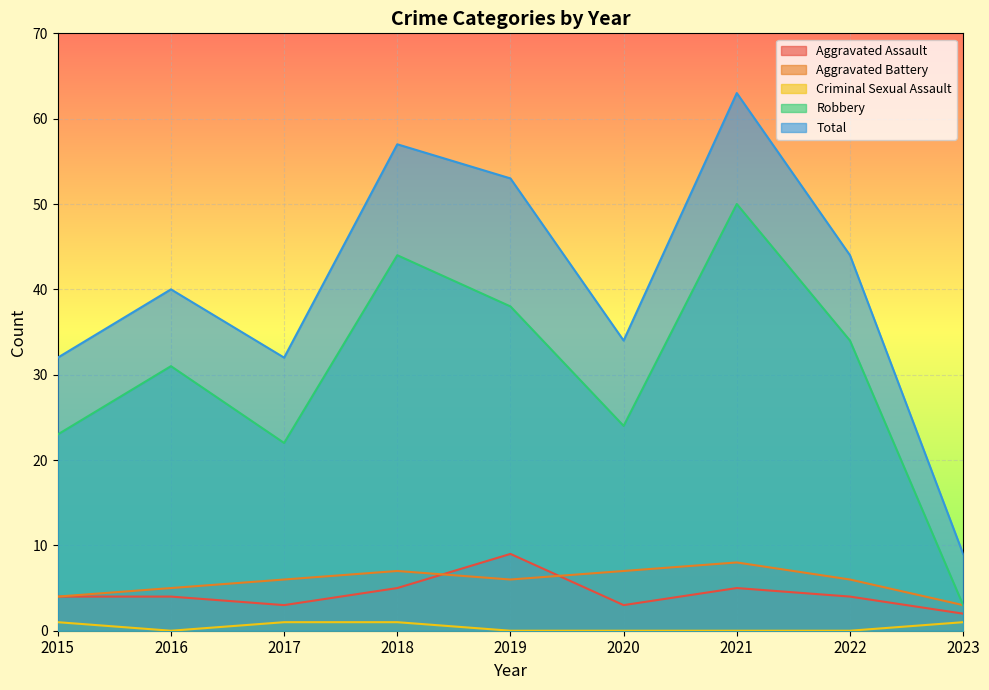

At how many categories does at least one series exceed 60?

1